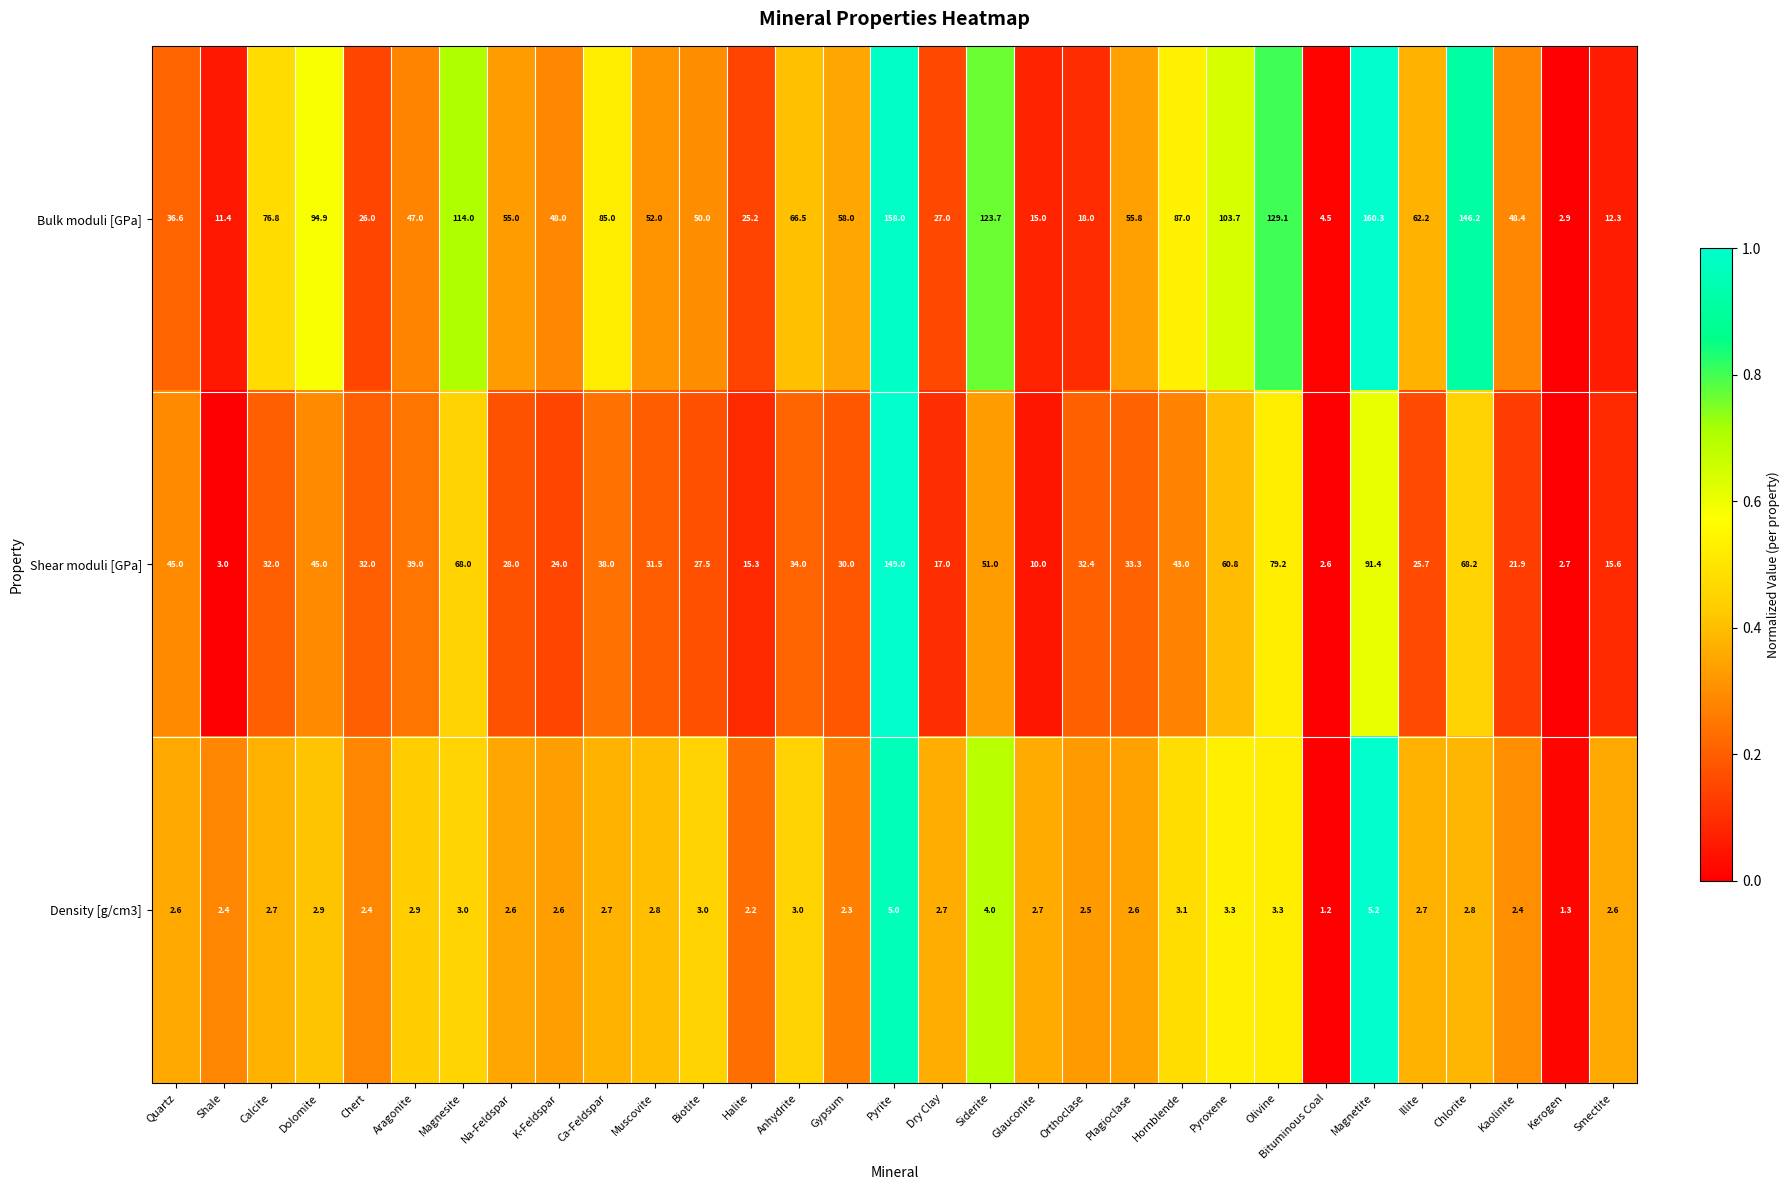

Which series changed the most between Bituminous Coal and Kerogen?

Bulk moduli [GPa]